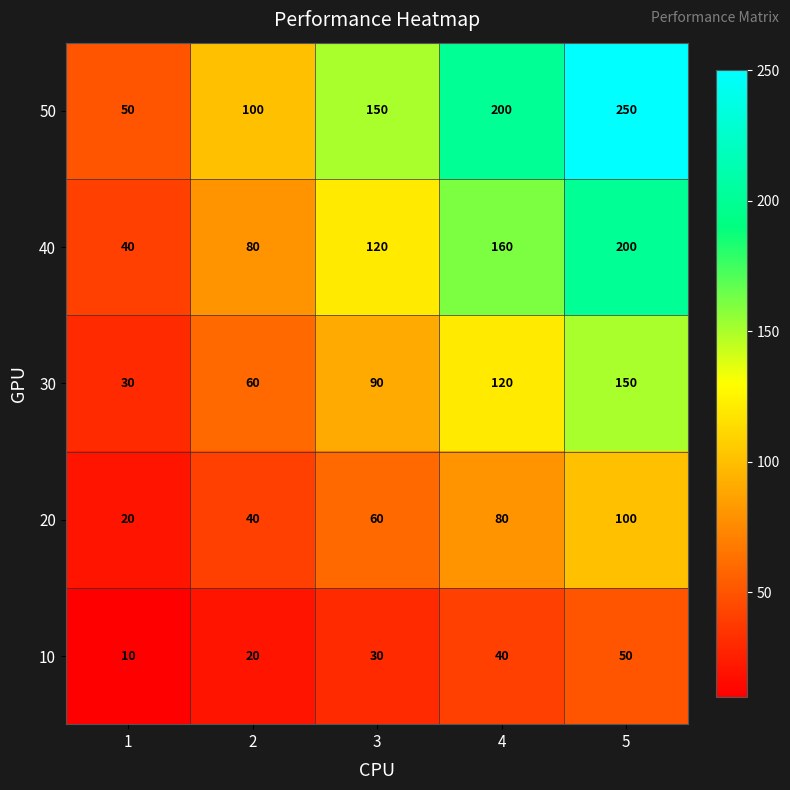

What is the sum of all 10 values?

150